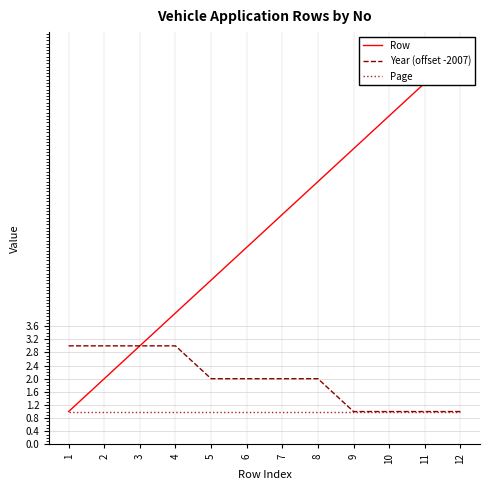

The Year (offset -2007) series shows 0 at 11. True or false?

False